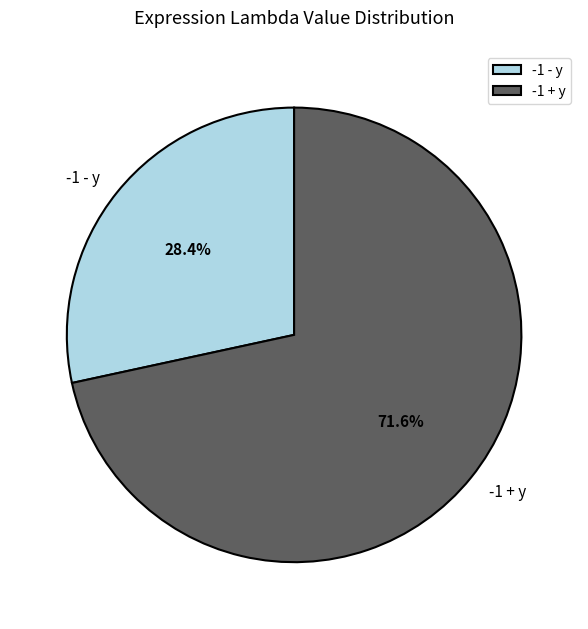

To the nearest percent, what is the average slice percentage?

50%